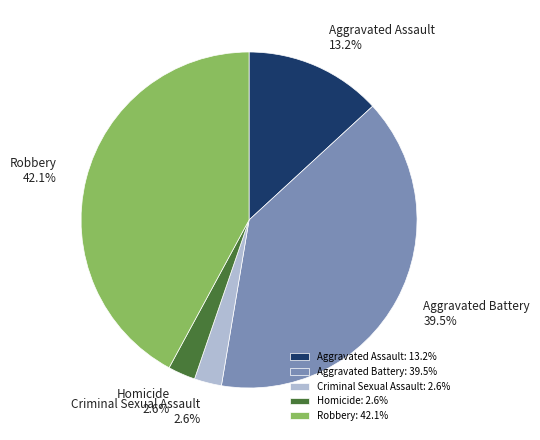

To the nearest percent, what percentage of the pie is Aggravated Assault?

13%